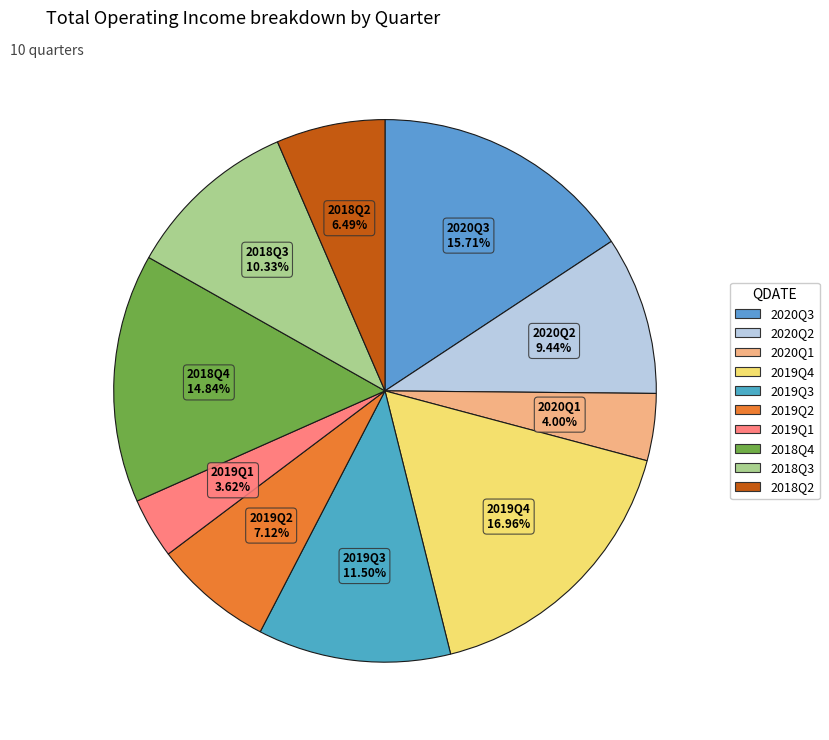

How much of the chart is everything except 2020Q1?

96.0%